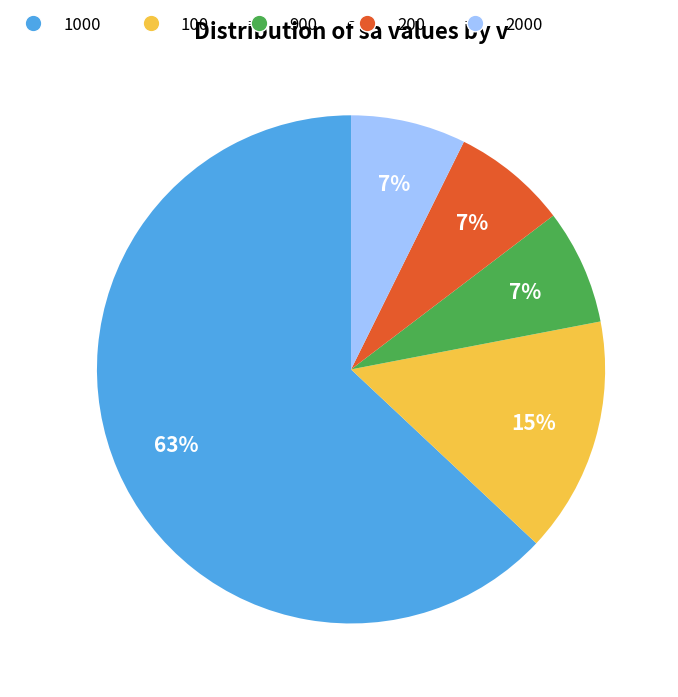

To the nearest percent, what is the average slice percentage?

20%